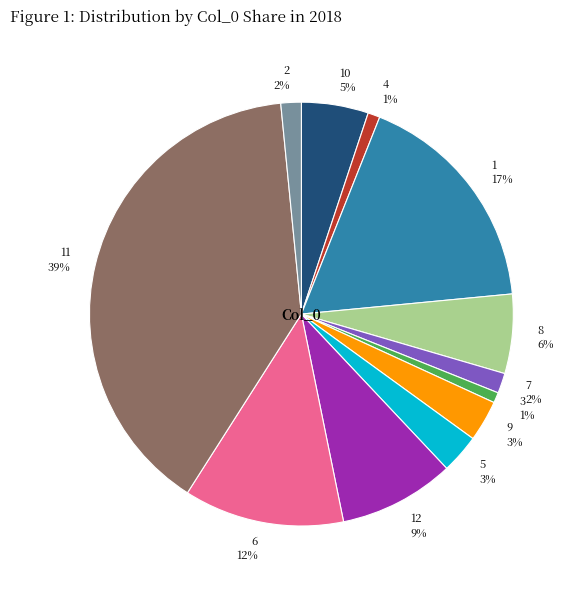

What is the ratio of the value at 6 to the value at 1?

0.7